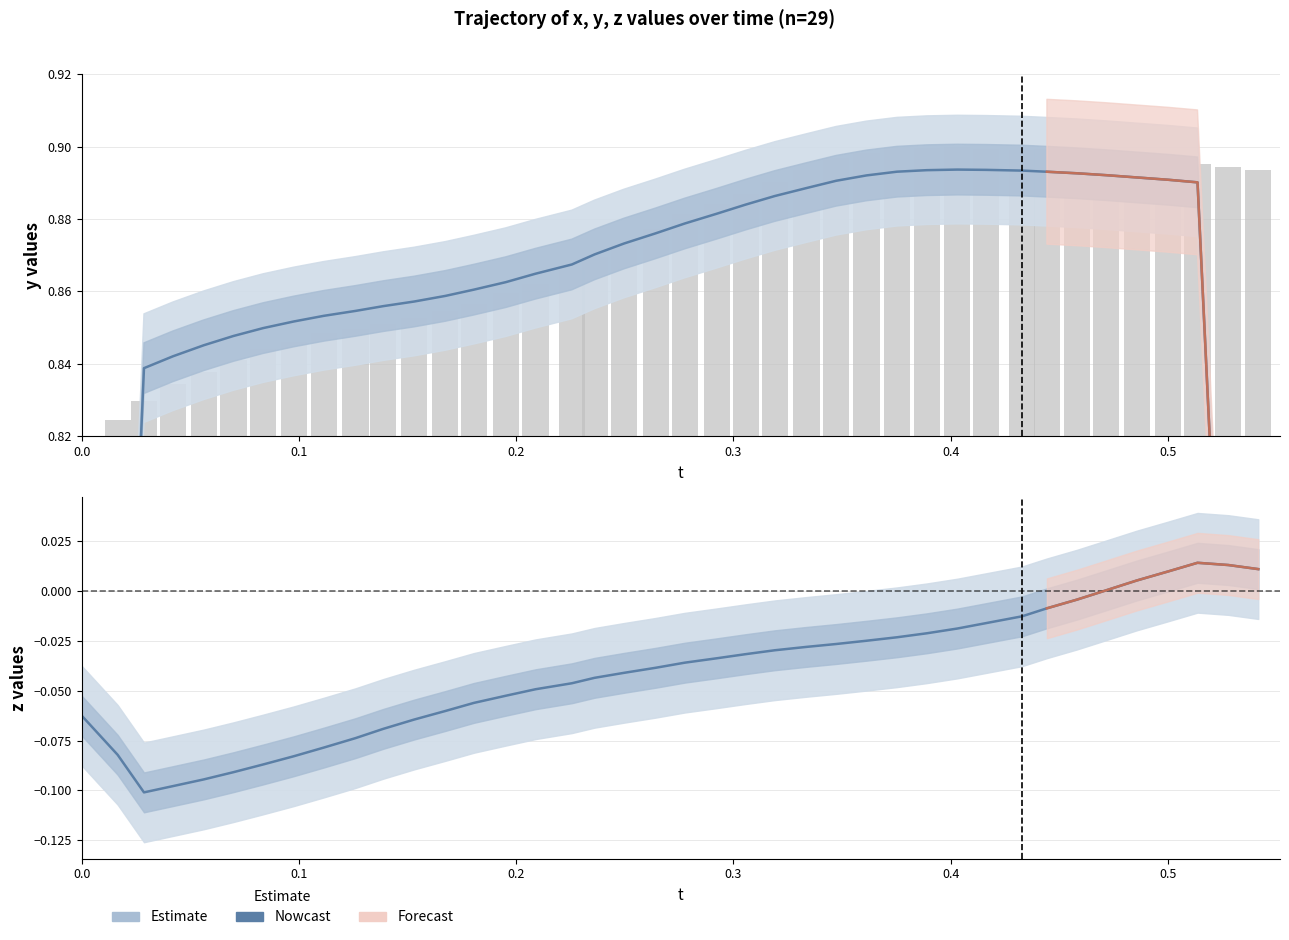

What is the value of the z bar at the 3rd from the left?

-0.1